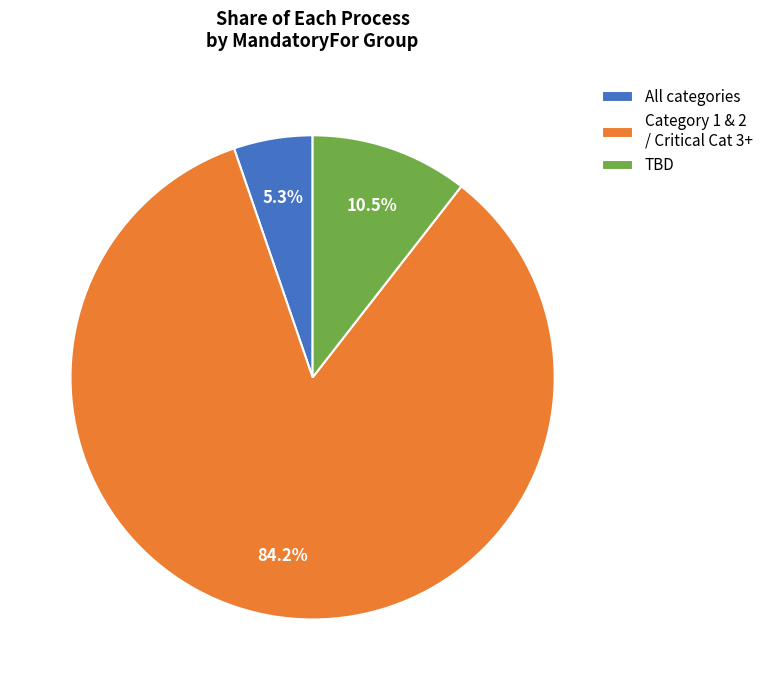

What percentage is the All categories slice, to the nearest percent?

5%